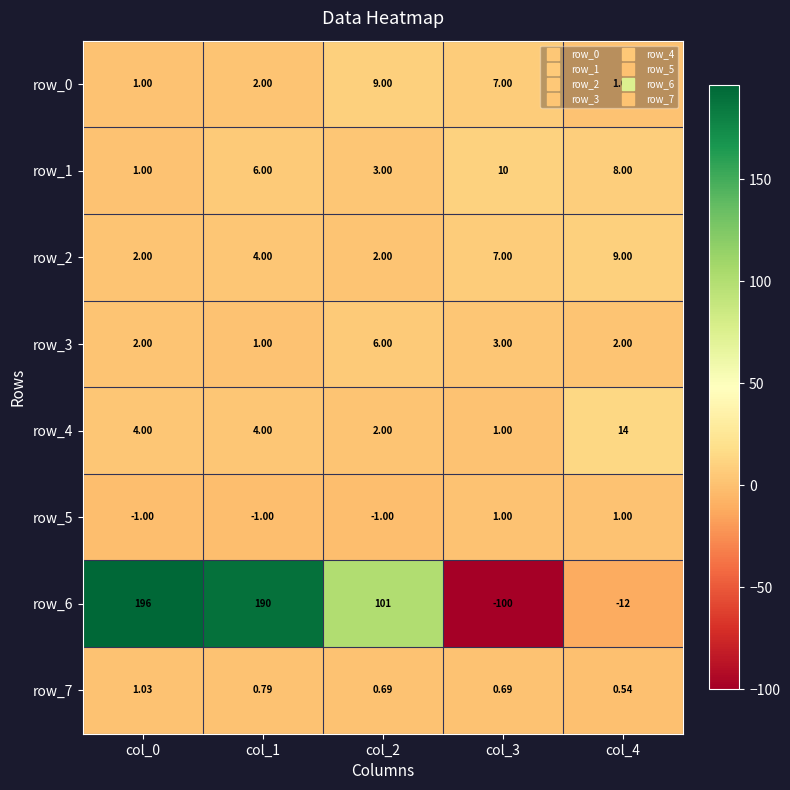

Is the value of row_2 at col_4 greater than the value of row_0 at col_1?

Yes